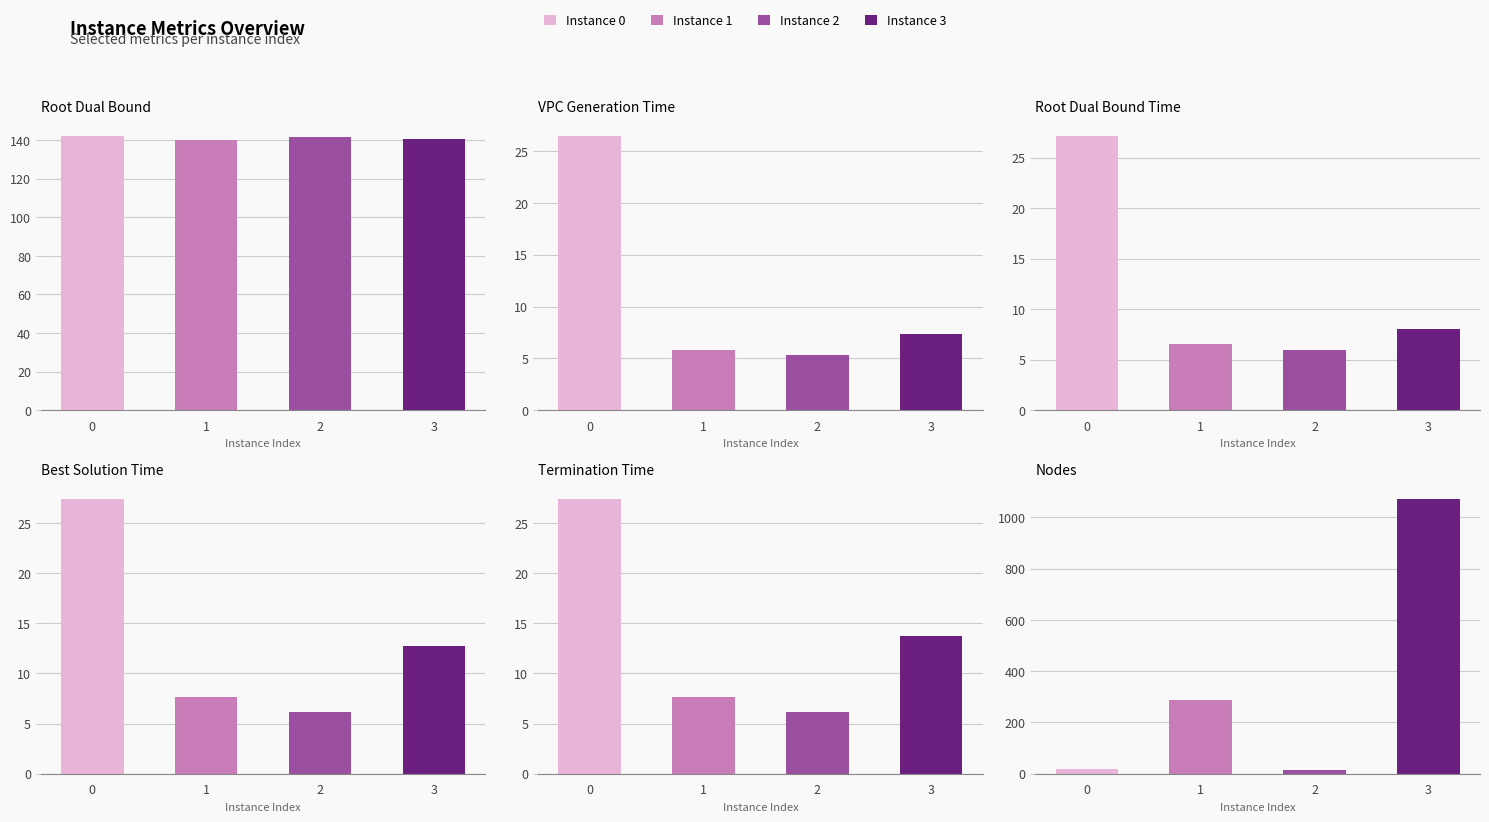

What is the difference between the maximum and minimum values in the nodes series?

1057.0